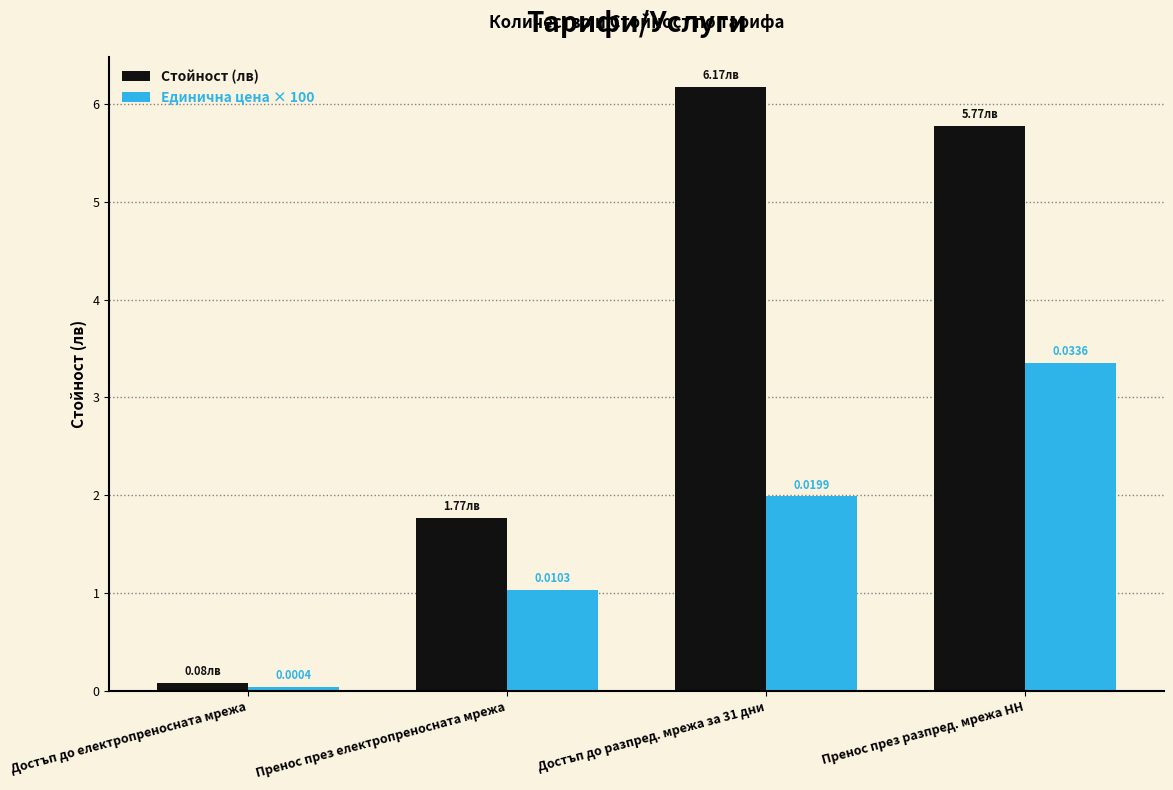

What is the sum of the Единична цена × 100 values at Пренос през разпред. мрежа НН and Достъп до разпред. мрежа за 31 дни?

5.3